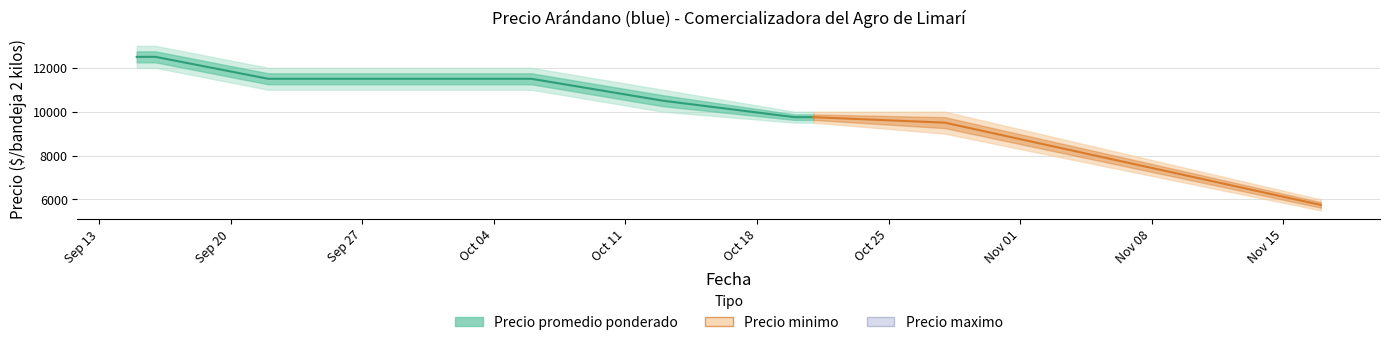

How many data points in Precio maximo are less than 11000?

4